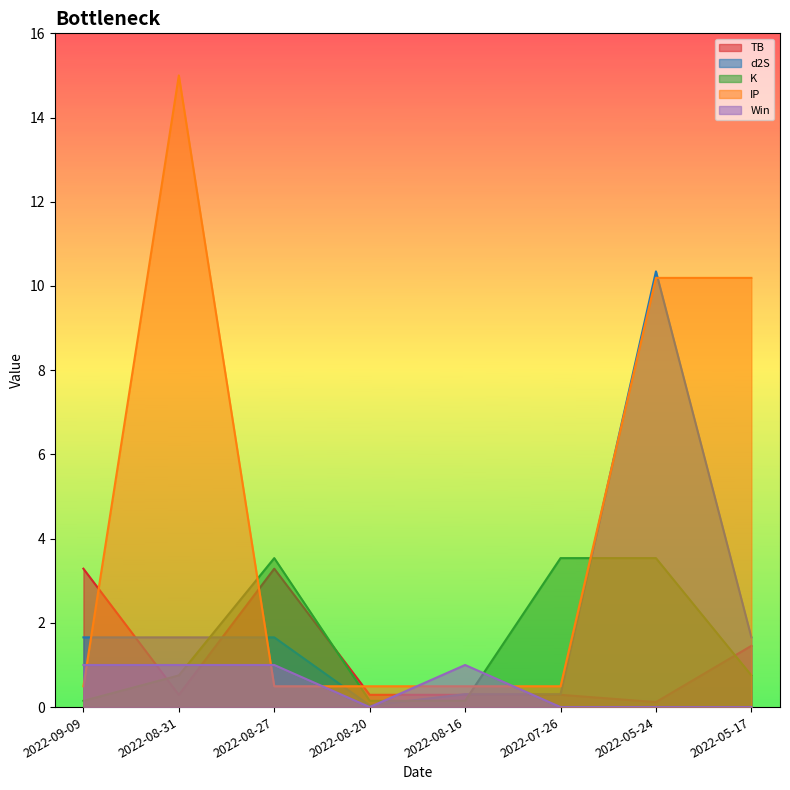

True or false: TB has a value of 0.1 at 2022-05-24.

True